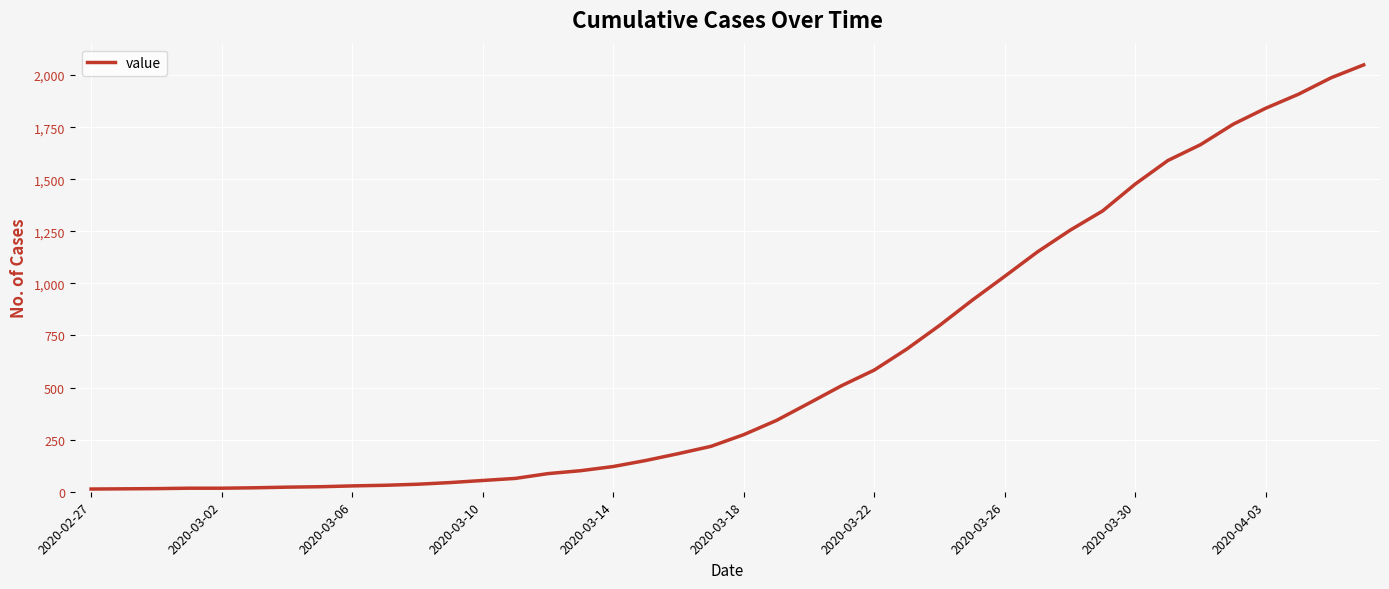

What is the maximum value shown in the chart?

2049